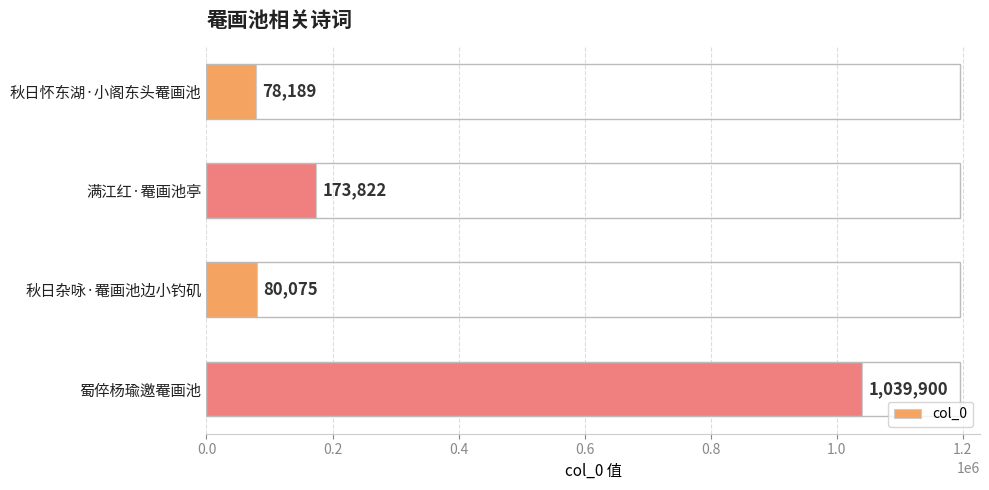

Is it true that the value at 蜀倅杨瑜邀罨画池 is 1625535?

False